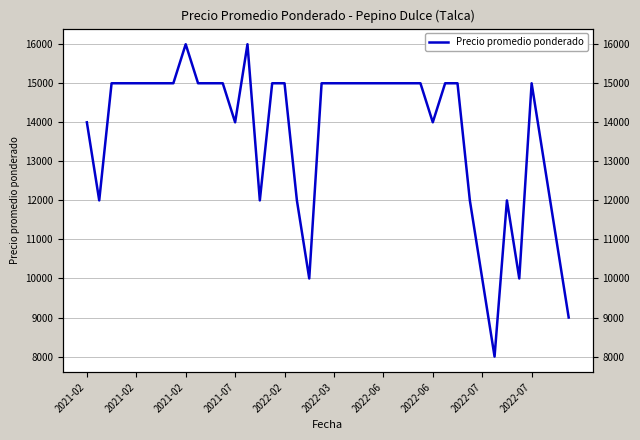

Does the chart display data point markers on the line(s)?

No